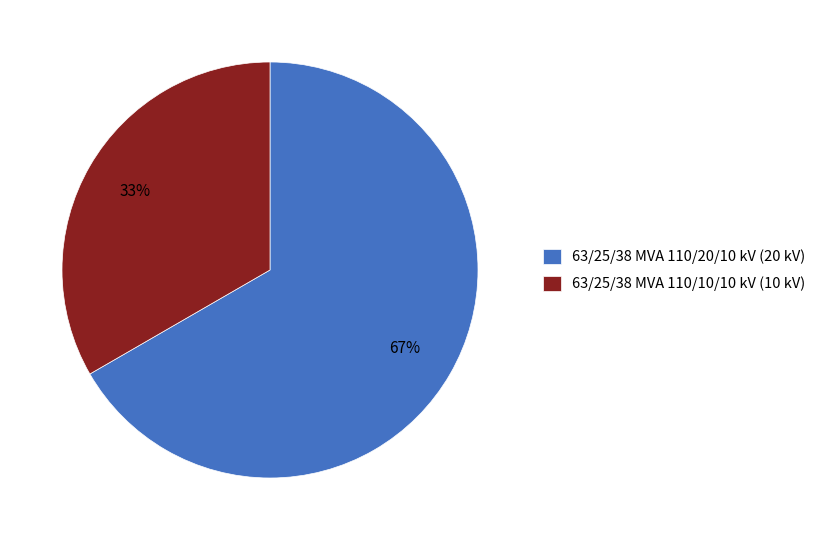

How many slices are in this pie chart?

2